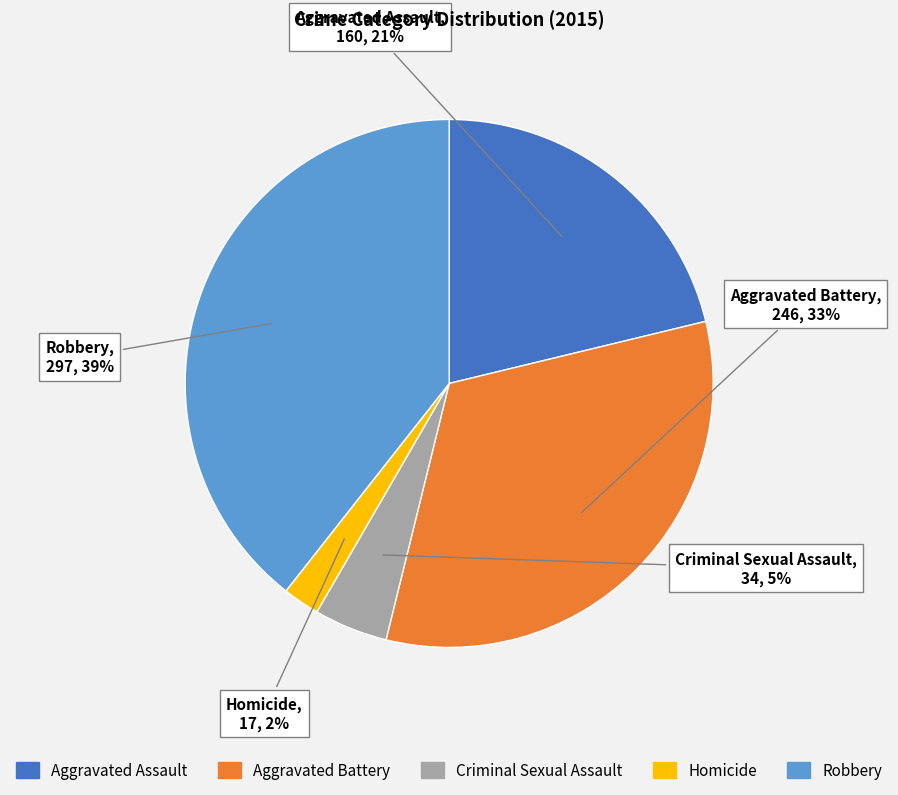

What is the smallest slice in the pie chart?

Homicide